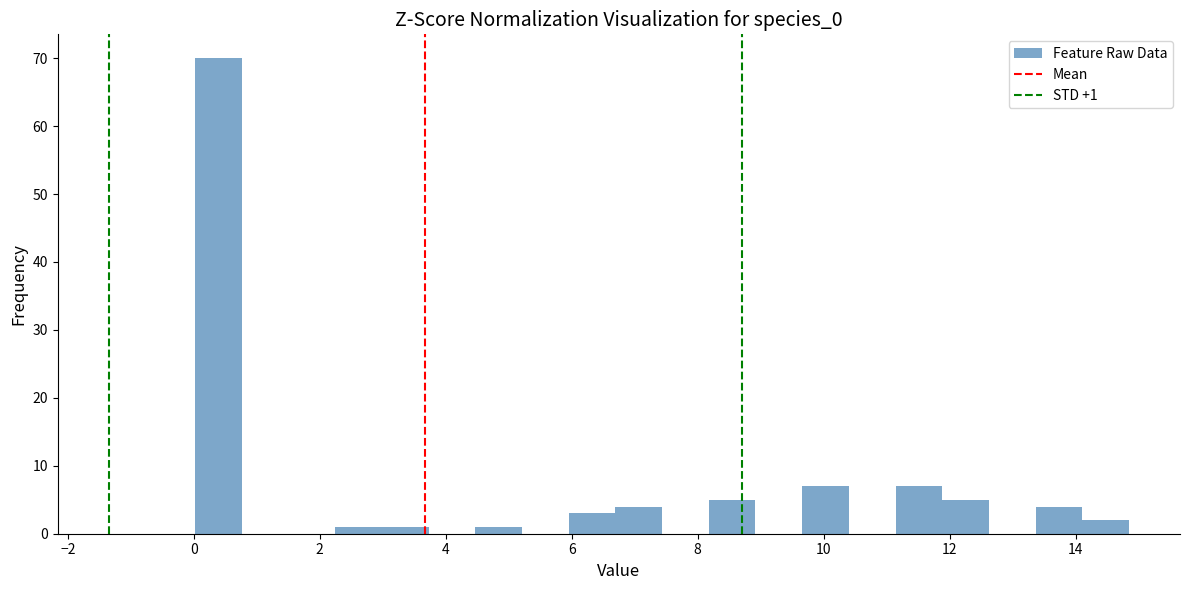

Read against the x-axis, roughly where is the centre of the tallest bar?

0.4